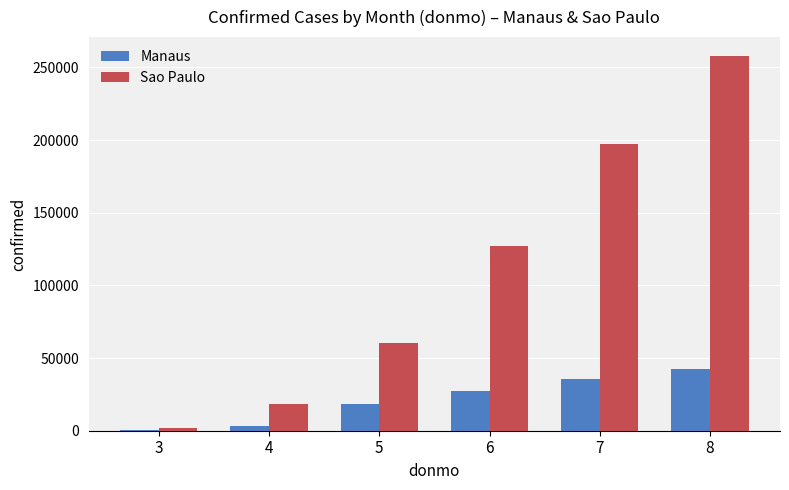

How many series are shown in this chart?

2